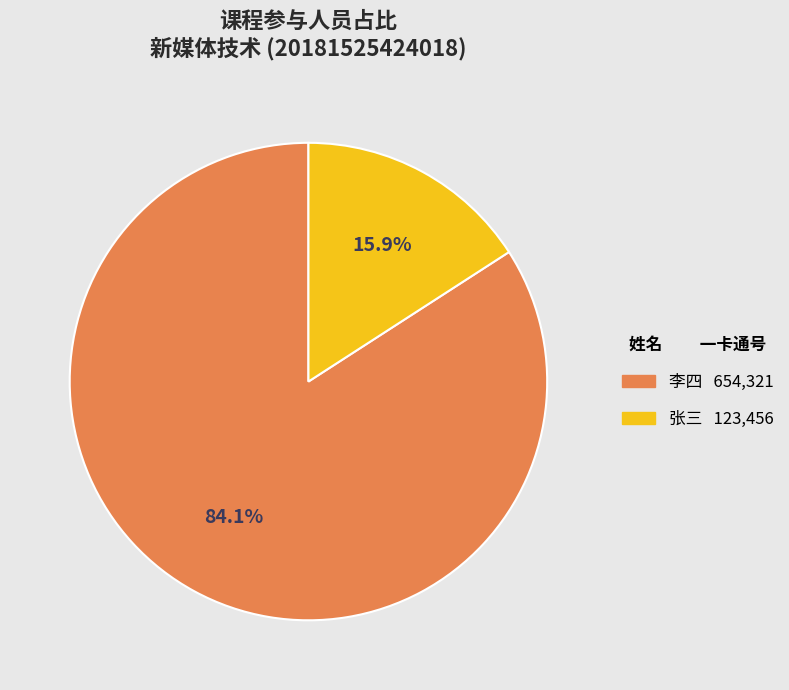

How many segments does this pie chart have?

2